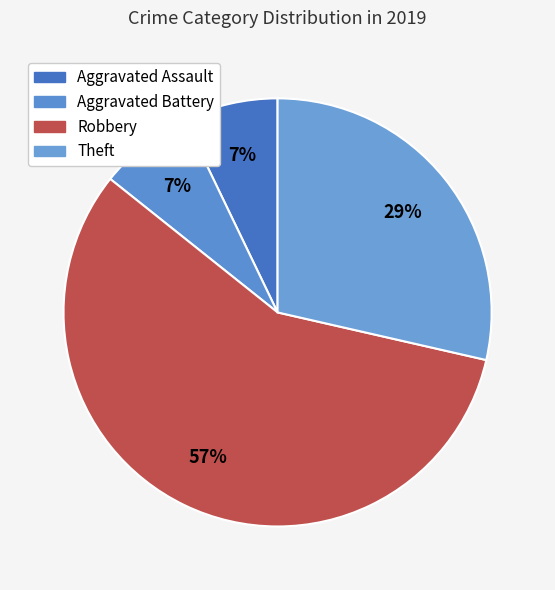

To the nearest percent, what portion does Aggravated Battery represent?

7%